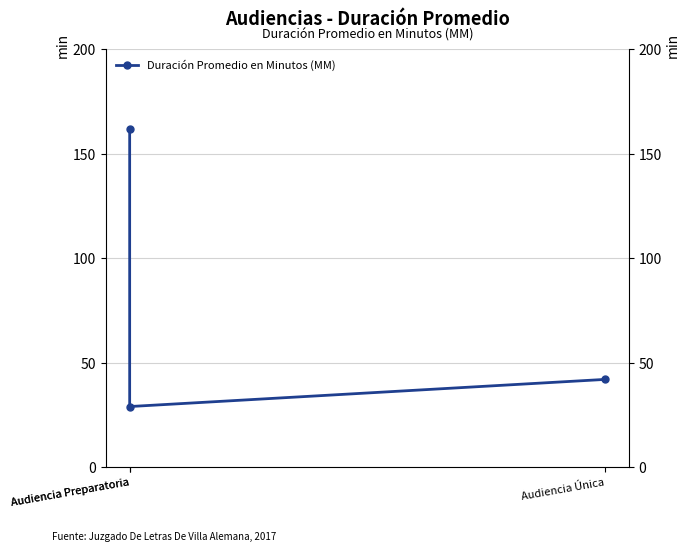

How many values are below 42?

1